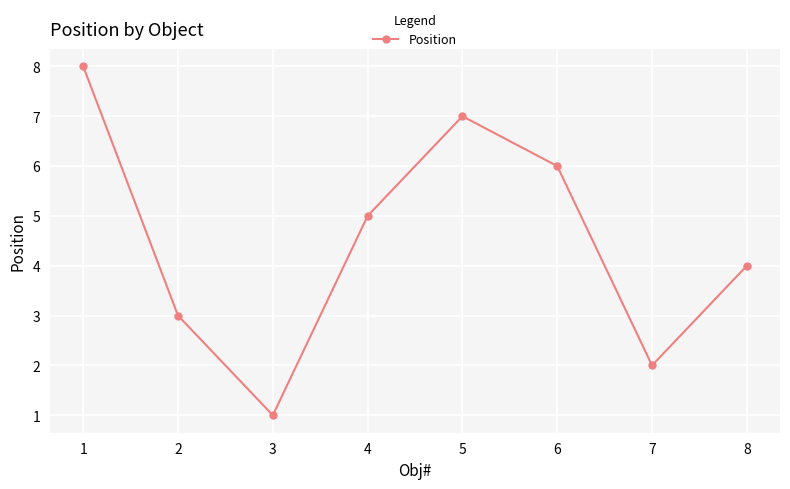

Approximately how many times larger is the value at 8 compared to 3?

4.0